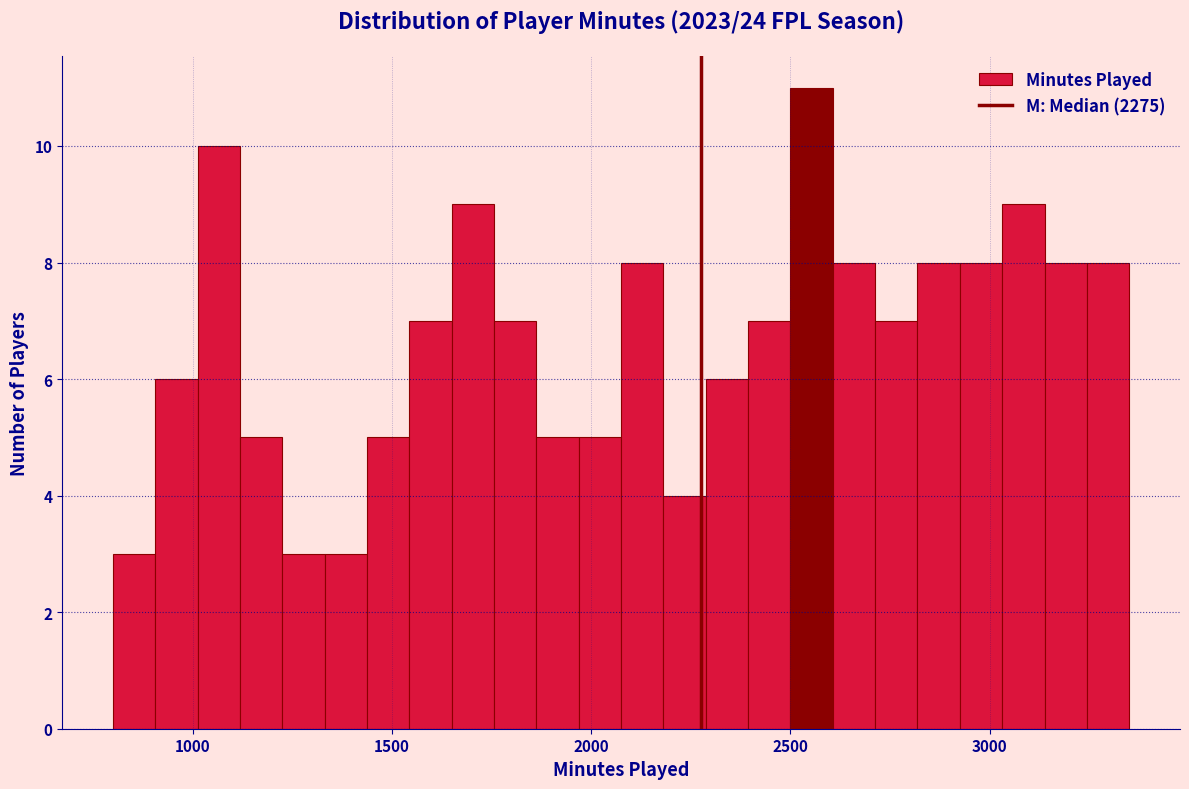

Read against the x-axis, roughly where is the centre of the tallest bar?

2550